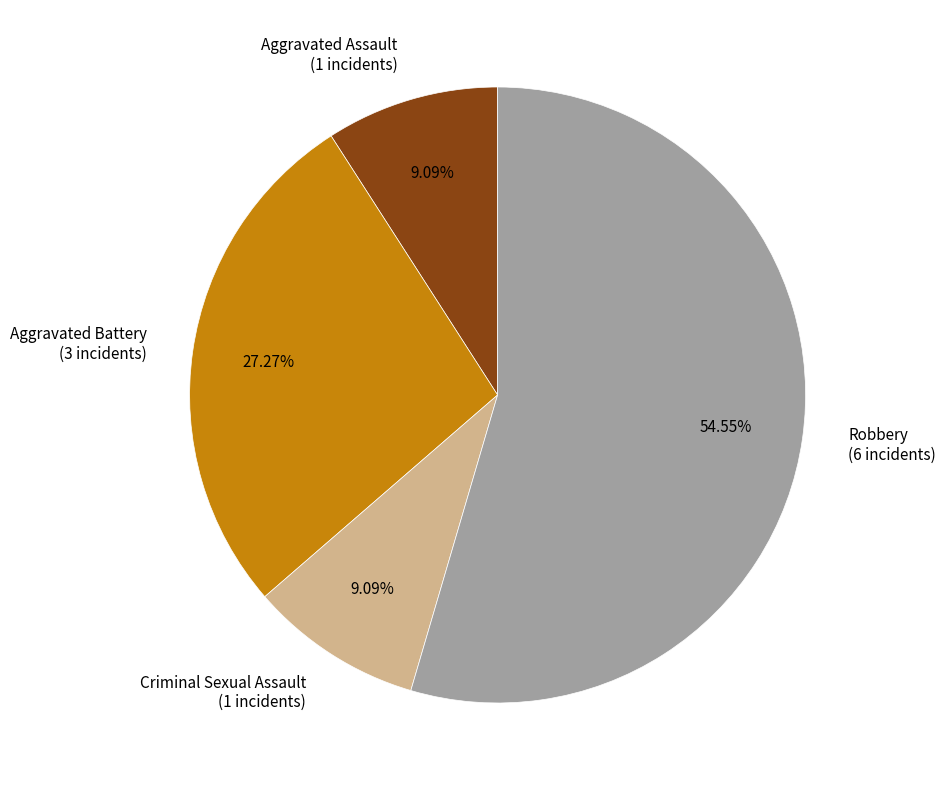

Combined, do Aggravated Battery and Criminal Sexual Assault account for over 50%?

No